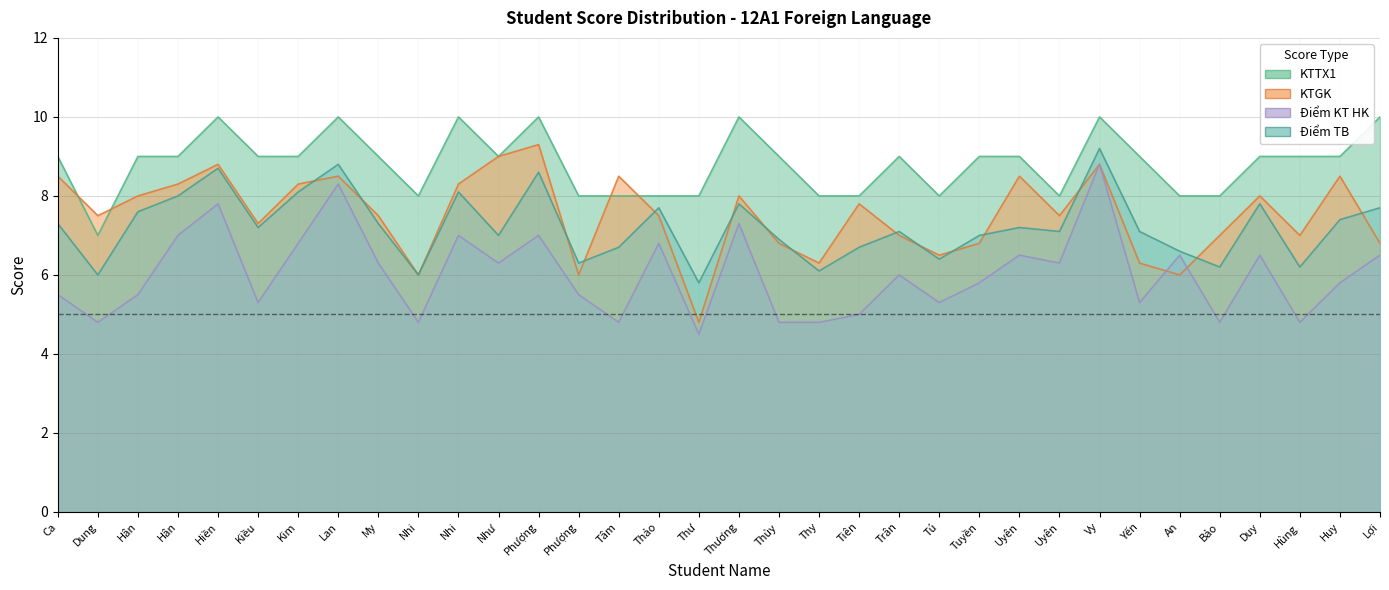

List the labels in order of KTGK value, smallest first.

Thư, Nhi, Phượng, An, Thy, Yến, Tú, Thủy, Tuyền, Lợi, Trân, Bảo, Hùng, Kiều, Dung, My, Thảo, Uyên, Tiên, Hân, Thương, Duy, Hân, Kim, Nhi, Ca, Lan, Tâm, Uyên, Huy, Hiền, Vy, Như, Phượng